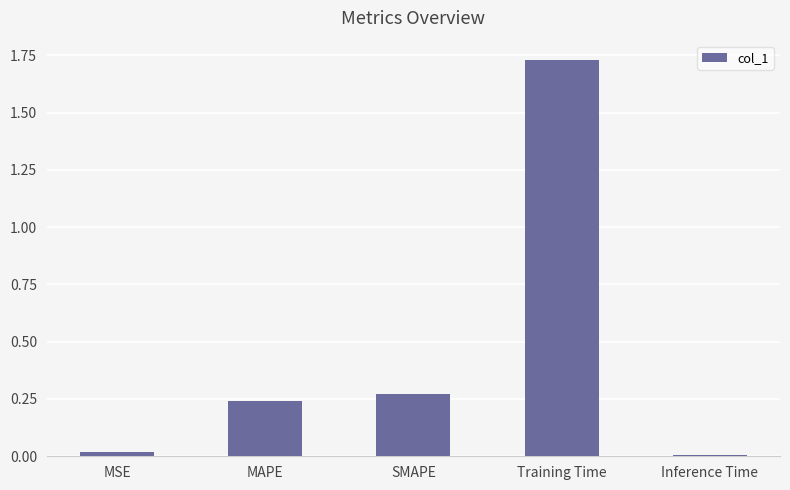

The chart shows a value of 0.1 at SMAPE. True or false?

False